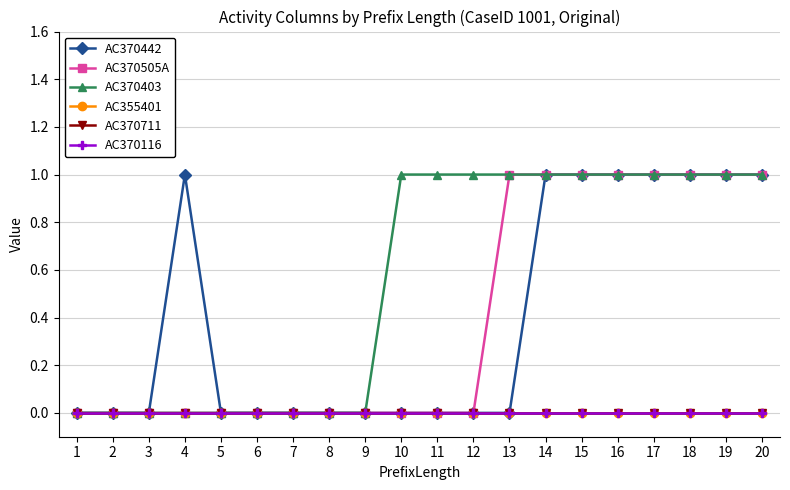

Which series changed the most between 11 and 15?

AC370442